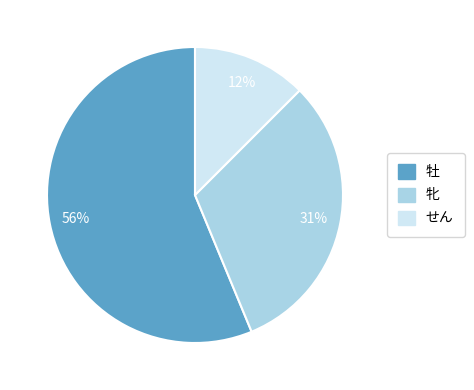

Count the number of slices in the pie.

3